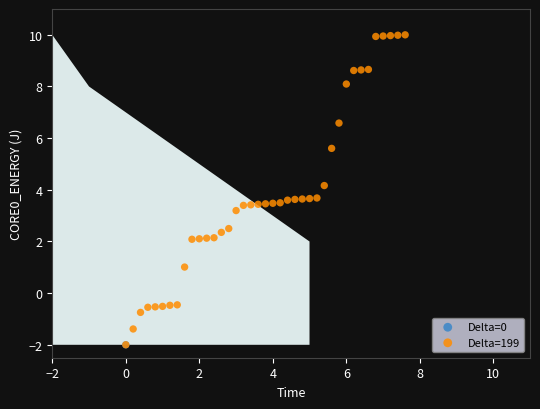

What are all the series names shown in the legend?

Delta=0, Delta=199